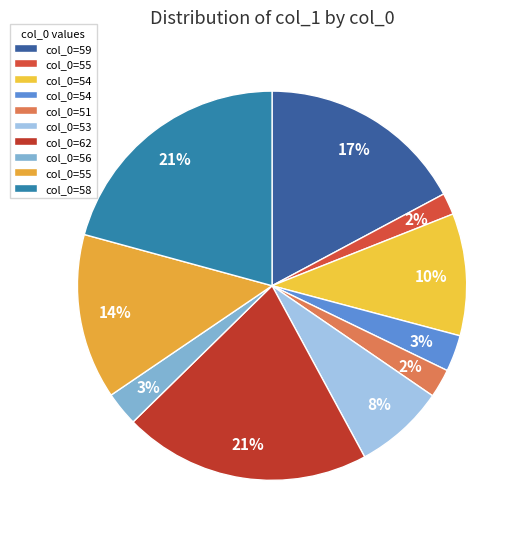

How many segments does this pie chart have?

10